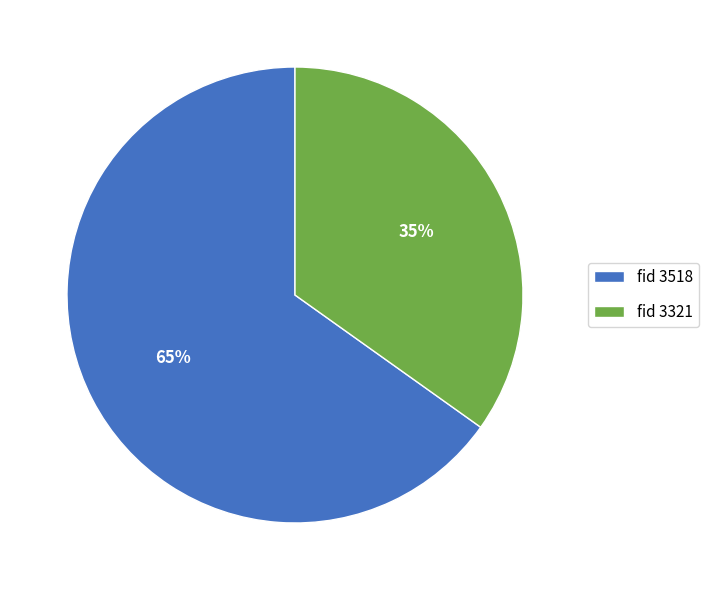

Rank the categories by value from highest to lowest.

fid 3518, fid 3321